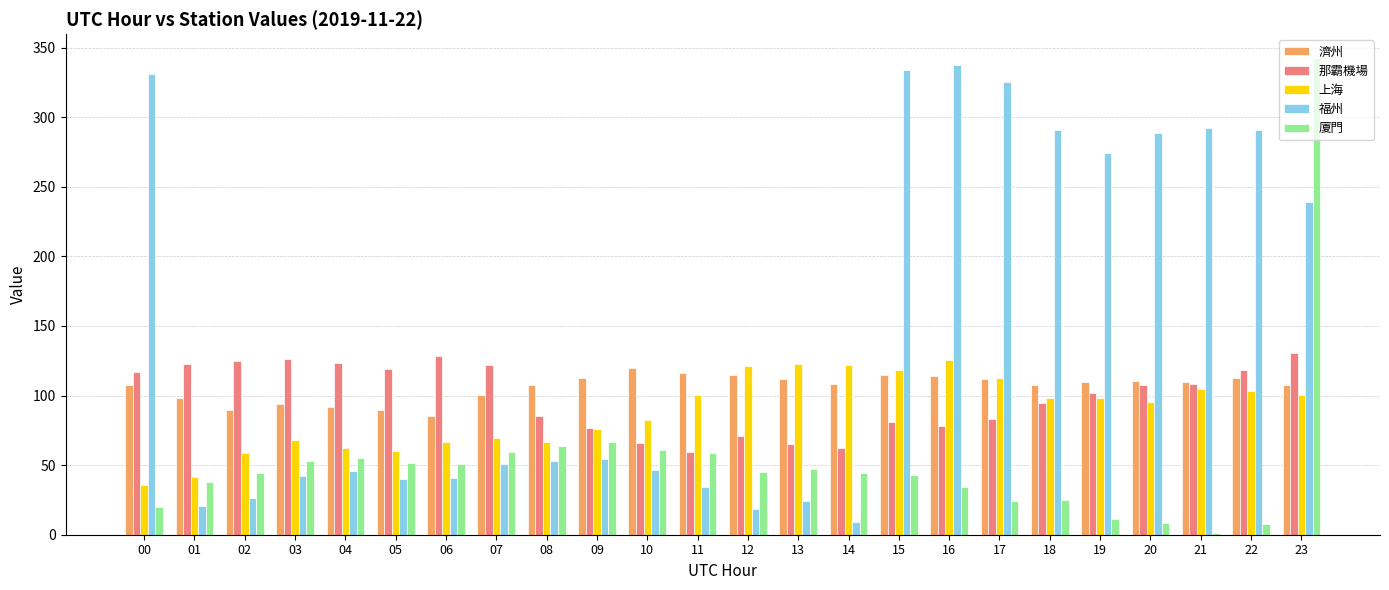

Is the value of 濟州 at 02 greater than the value of 廈門 at 14?

Yes